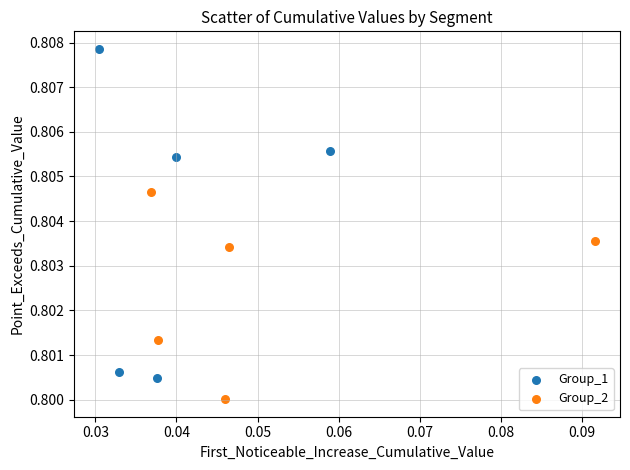

Which series contains the highest Y value?

Group_1